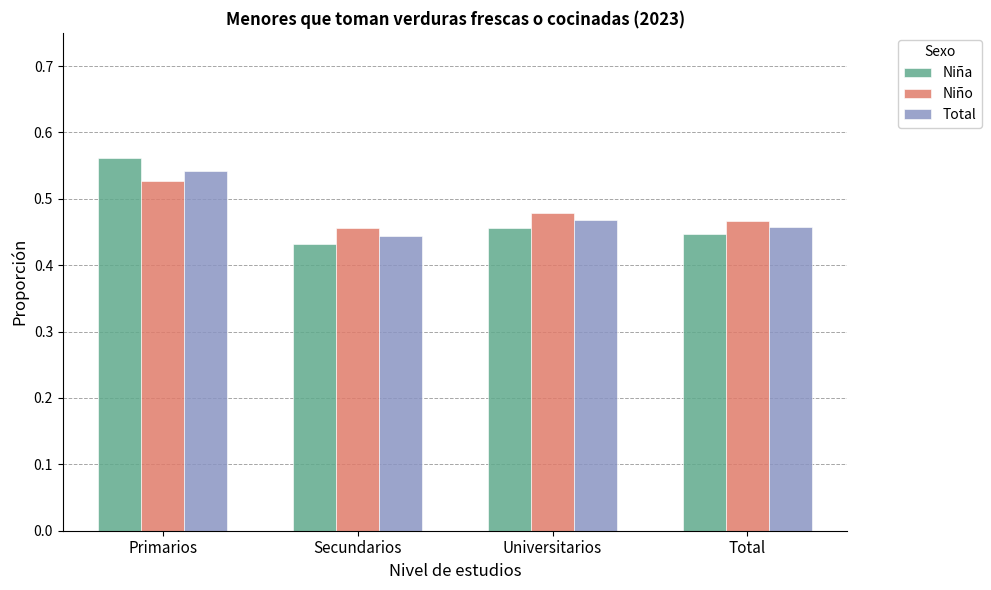

How many groups of bars are there?

4